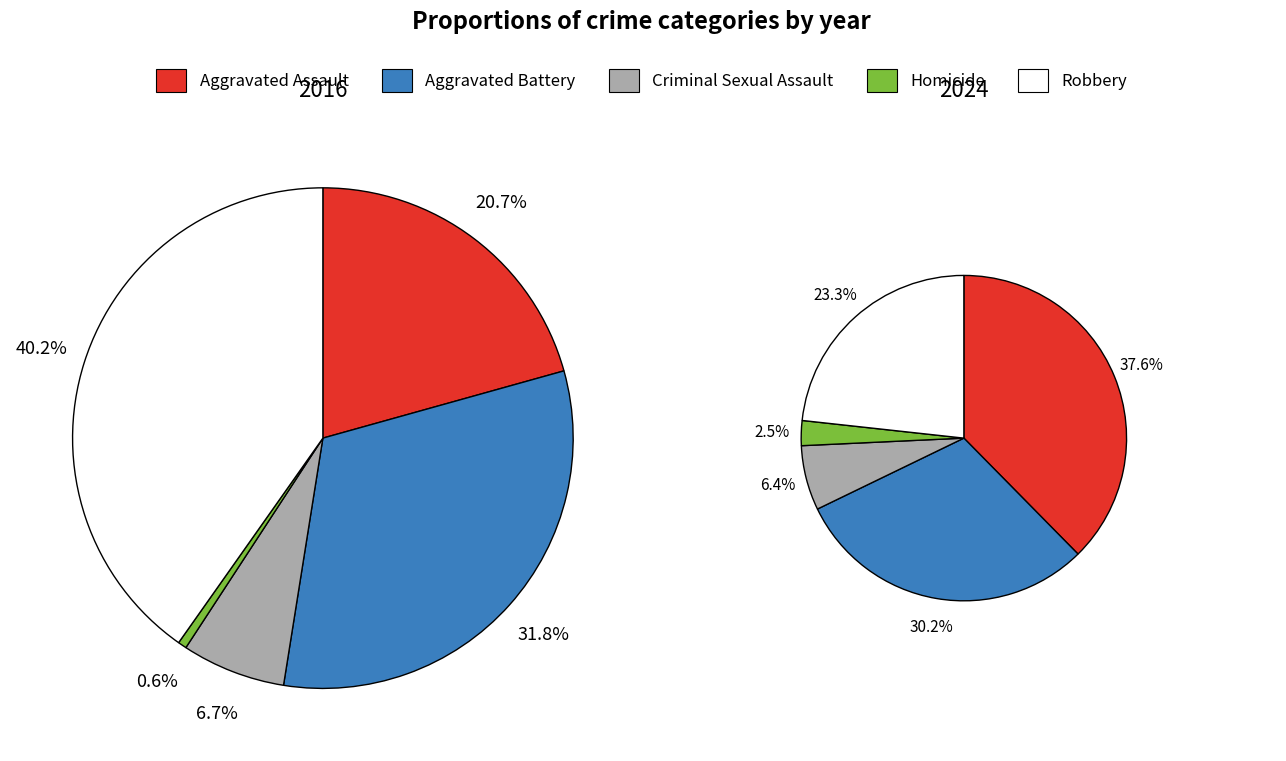

Which series changed the most between Aggravated Battery and Robbery?

2016